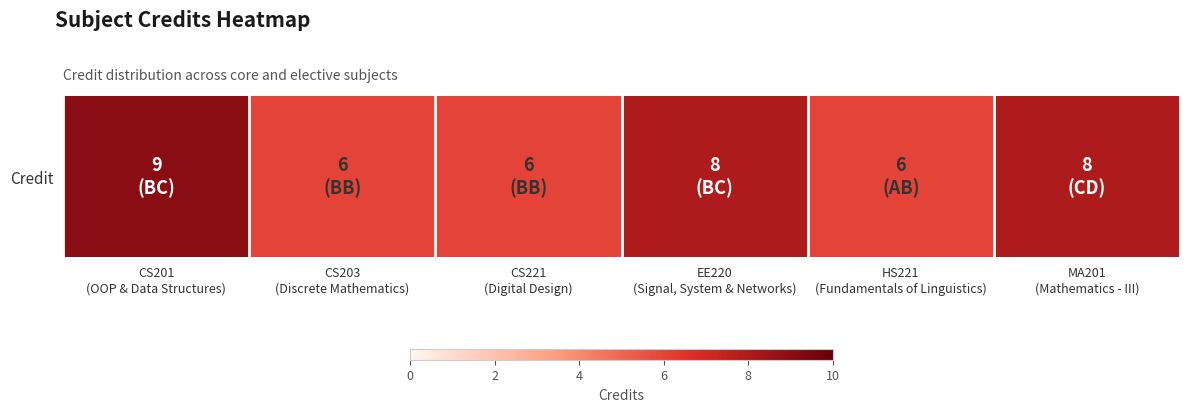

Is it true that the value at CS201
(OOP & Data Structures) is 9?

True